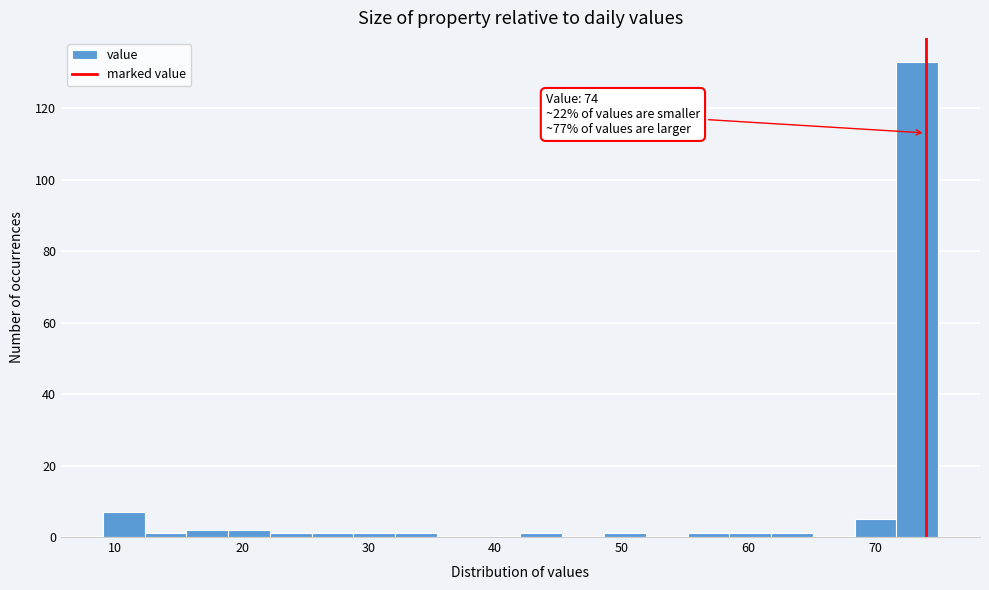

Around what value on the x-axis is the tallest bar? Give the approximate position of its centre, as read against the axis.

73